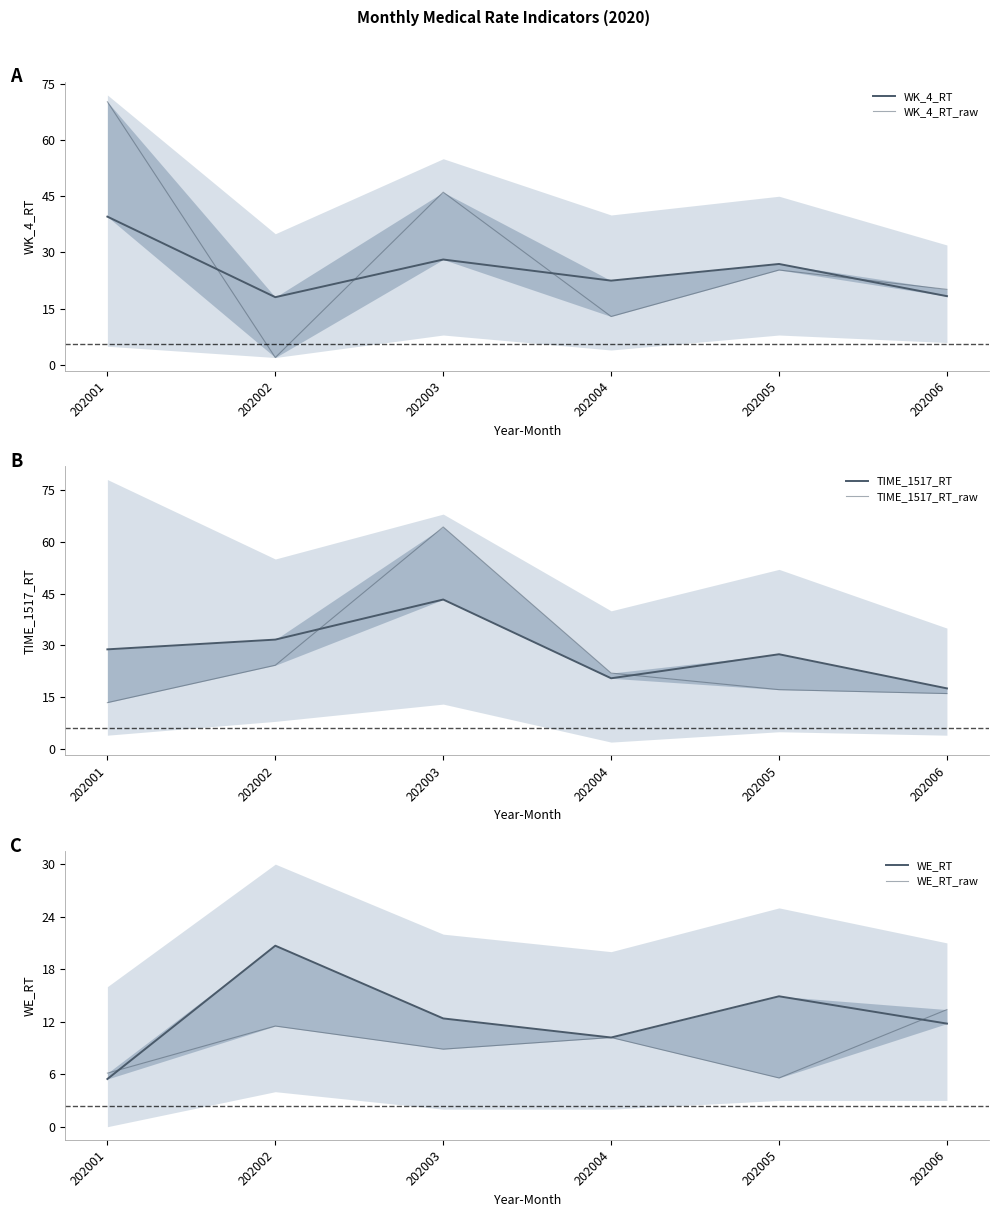

At which category does WK_4_RT reach its first local peak?

202003